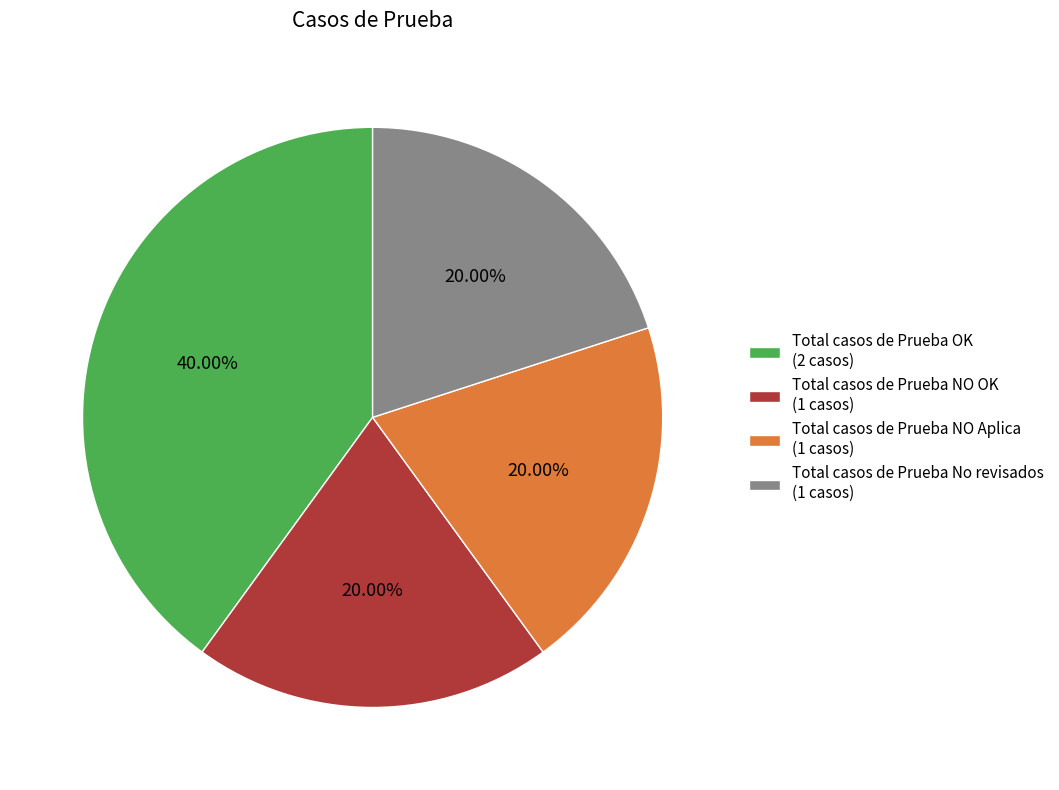

To the nearest percent, what percentage of the pie is Total casos de Prueba NO OK?

20%